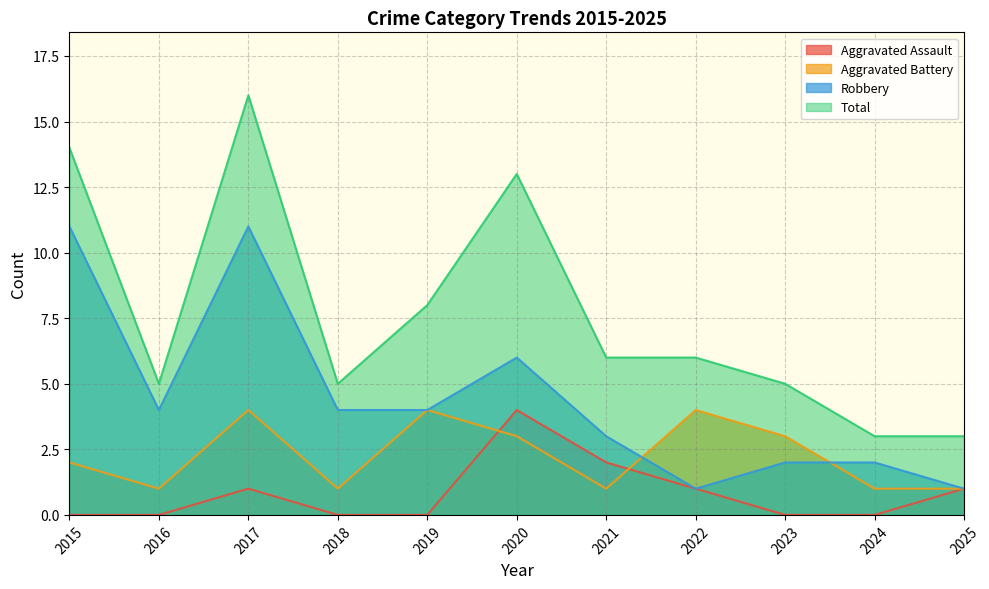

Is the value of Aggravated Assault at 2018 greater than the value of Robbery at 2019?

No